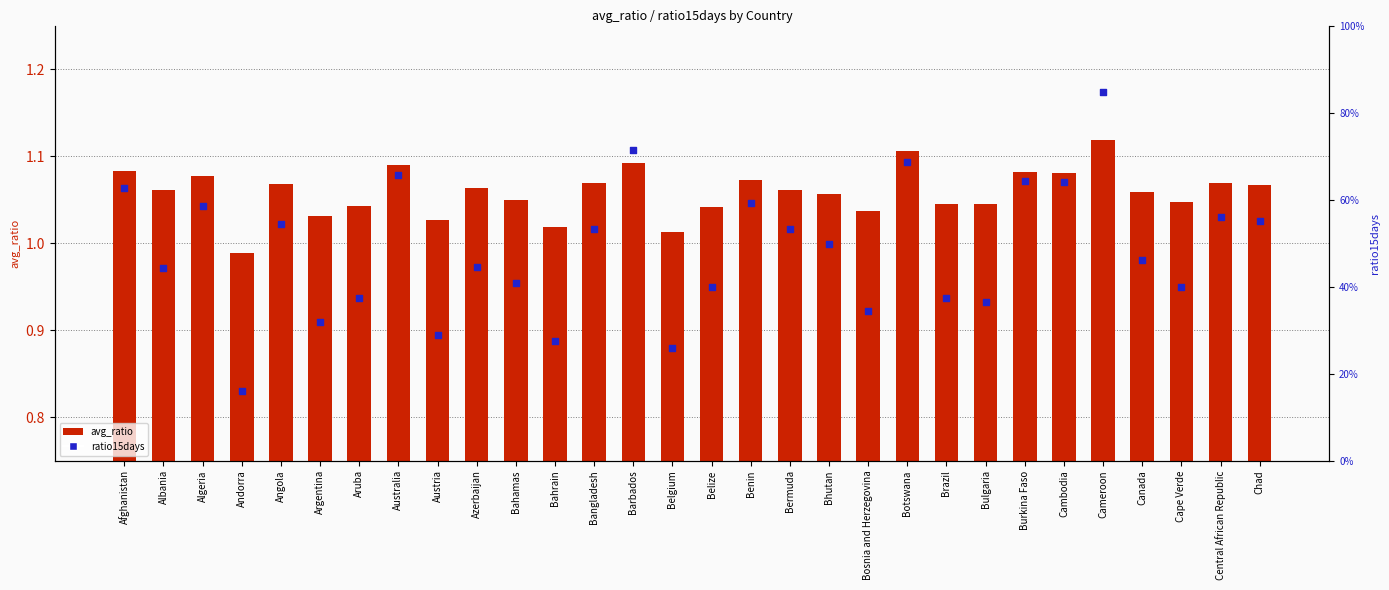

Which series contains the highest Y value?

ratio15days